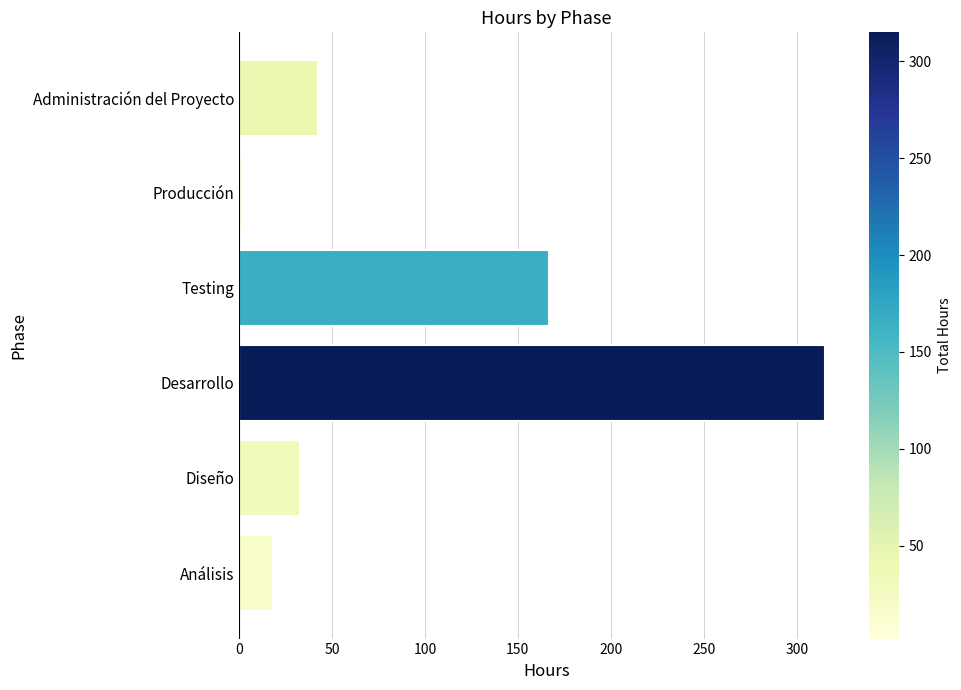

Rank the categories by value from lowest to highest.

Producción, Análisis, Diseño, Administración del Proyecto, Testing, Desarrollo